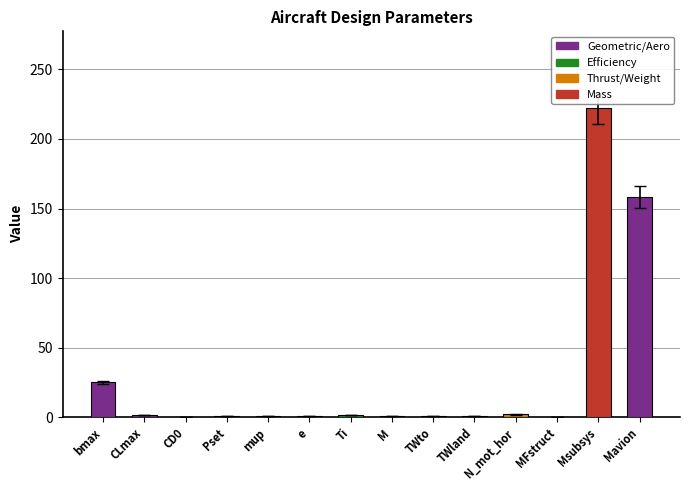

Are the bars horizontal?

No